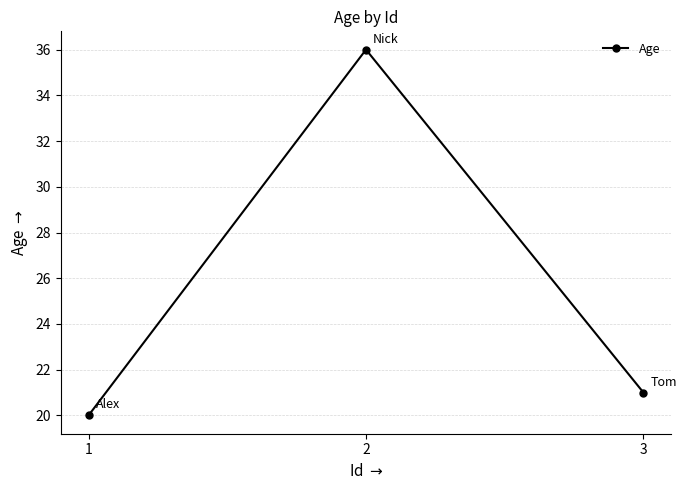

Reading left to right, transcribe all the data shown in this chart.

20	36	21